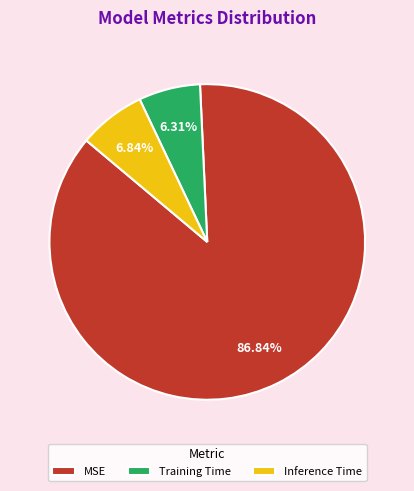

Between MSE and Training Time, which is larger?

MSE